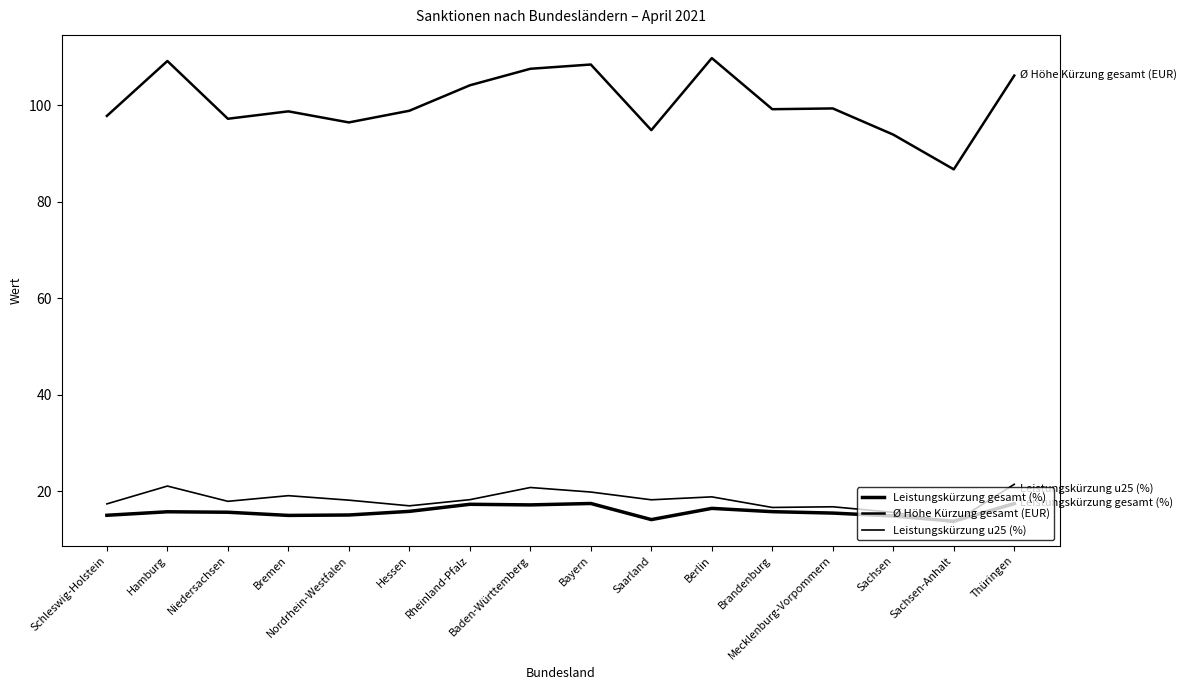

List the series in order of their peak value, lowest first.

Leistungskürzung gesamt (%), Leistungskürzung u25 (%), Ø Höhe Kürzung gesamt (EUR)